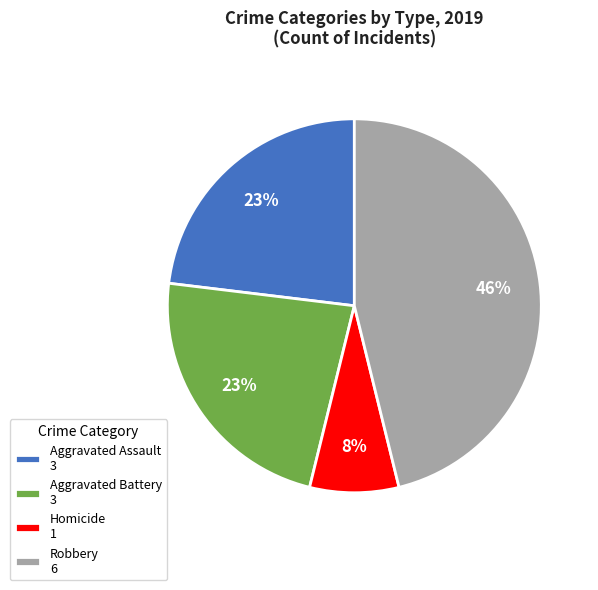

Is it true that Robbery 6 is 46% of the pie?

True